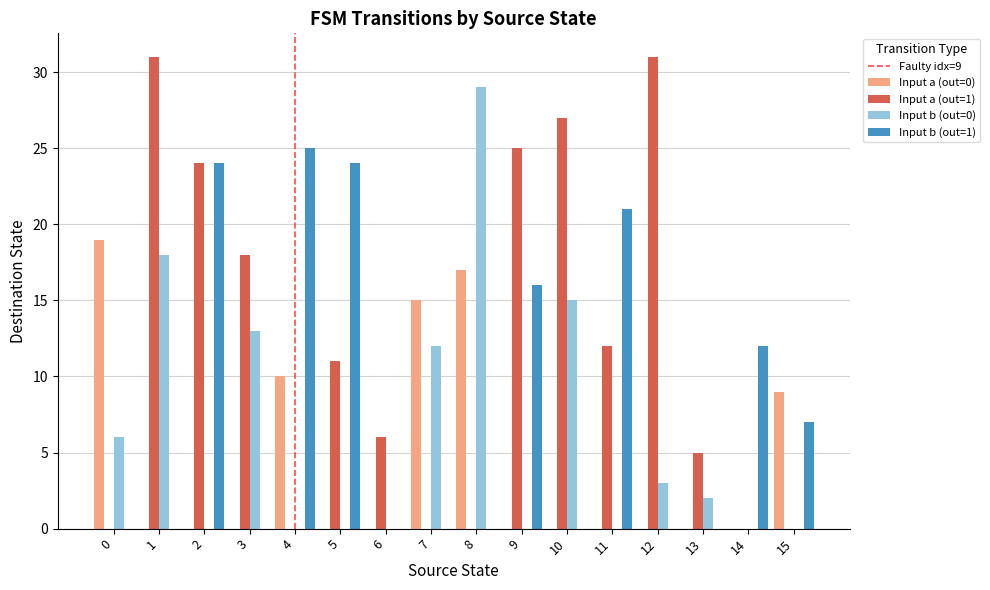

What is the spread (max minus min) of values at 10?

27